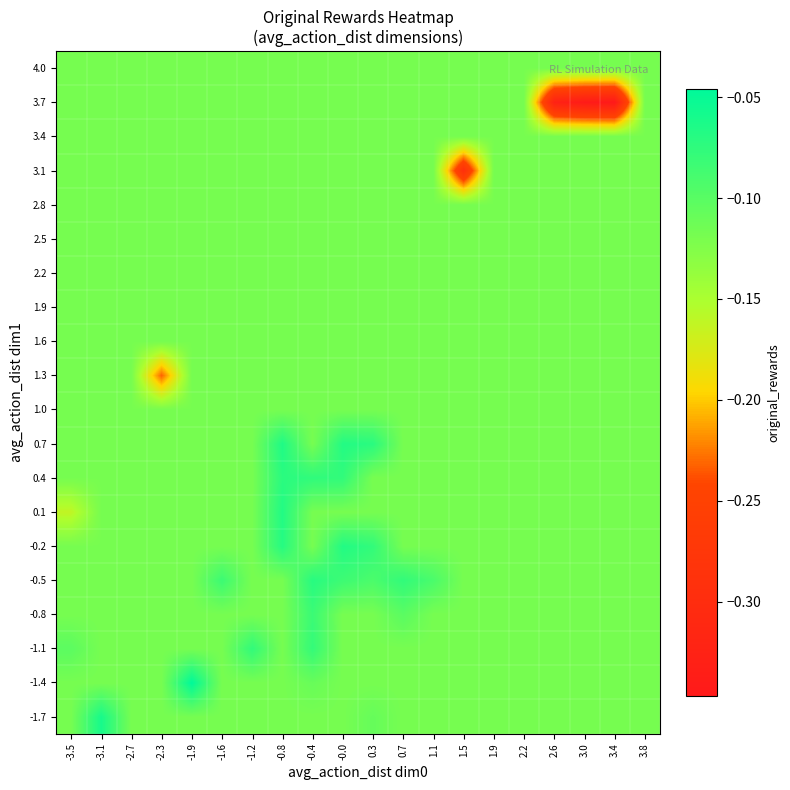

Reading left to right, extract all data points from this chart.

-1.7: -3.5=-0.1	-3.1=-0.1	-2.7=-0.1	-2.3=-0.1	-1.9=-0.1	-1.6=-0.1	-1.2=-0.1	-0.8=-0.1	-0.4=-0.1	-0.0=-0.1	0.3=-0.1	0.7=-0.1	1.1=-0.1	1.5=-0.1	1.9=-0.1	2.2=-0.1	2.6=-0.1	3.0=-0.1	3.4=-0.1	3.8=-0.1
-1.4: -3.5=-0.1	-3.1=-0.1	-2.7=-0.1	-2.3=-0.1	-1.9=-0.0	-1.6=-0.1	-1.2=-0.1	-0.8=-0.1	-0.4=-0.1	-0.0=-0.1	0.3=-0.1	0.7=-0.1	1.1=-0.1	1.5=-0.1	1.9=-0.1	2.2=-0.1	2.6=-0.1	3.0=-0.1	3.4=-0.1	3.8=-0.1
-1.1: -3.5=-0.1	-3.1=-0.1	-2.7=-0.1	-2.3=-0.1	-1.9=-0.1	-1.6=-0.1	-1.2=-0.1	-0.8=-0.1	-0.4=-0.1	-0.0=-0.1	0.3=-0.1	0.7=-0.1	1.1=-0.1	1.5=-0.1	1.9=-0.1	2.2=-0.1	2.6=-0.1	3.0=-0.1	3.4=-0.1	3.8=-0.1
-0.8: -3.5=-0.1	-3.1=-0.1	-2.7=-0.1	-2.3=-0.1	-1.9=-0.1	-1.6=-0.1	-1.2=-0.1	-0.8=-0.1	-0.4=-0.1	-0.0=-0.1	0.3=-0.1	0.7=-0.1	1.1=-0.1	1.5=-0.1	1.9=-0.1	2.2=-0.1	2.6=-0.1	3.0=-0.1	3.4=-0.1	3.8=-0.1
-0.5: -3.5=-0.1	-3.1=-0.1	-2.7=-0.1	-2.3=-0.1	-1.9=-0.1	-1.6=-0.1	-1.2=-0.1	-0.8=-0.1	-0.4=-0.1	-0.0=-0.1	0.3=-0.1	0.7=-0.1	1.1=-0.1	1.5=-0.1	1.9=-0.1	2.2=-0.1	2.6=-0.1	3.0=-0.1	3.4=-0.1	3.8=-0.1
-0.2: -3.5=-0.1	-3.1=-0.1	-2.7=-0.1	-2.3=-0.1	-1.9=-0.1	-1.6=-0.1	-1.2=-0.1	-0.8=-0.1	-0.4=-0.1	-0.0=-0.1	0.3=-0.1	0.7=-0.1	1.1=-0.1	1.5=-0.1	1.9=-0.1	2.2=-0.1	2.6=-0.1	3.0=-0.1	3.4=-0.1	3.8=-0.1
0.1: -3.5=-0.2	-3.1=-0.1	-2.7=-0.1	-2.3=-0.1	-1.9=-0.1	-1.6=-0.1	-1.2=-0.1	-0.8=-0.1	-0.4=-0.1	-0.0=-0.1	0.3=-0.1	0.7=-0.1	1.1=-0.1	1.5=-0.1	1.9=-0.1	2.2=-0.1	2.6=-0.1	3.0=-0.1	3.4=-0.1	3.8=-0.1
0.4: -3.5=-0.1	-3.1=-0.1	-2.7=-0.1	-2.3=-0.1	-1.9=-0.1	-1.6=-0.1	-1.2=-0.1	-0.8=-0.1	-0.4=-0.1	-0.0=-0.1	0.3=-0.1	0.7=-0.1	1.1=-0.1	1.5=-0.1	1.9=-0.1	2.2=-0.1	2.6=-0.1	3.0=-0.1	3.4=-0.1	3.8=-0.1
0.7: -3.5=-0.1	-3.1=-0.1	-2.7=-0.1	-2.3=-0.1	-1.9=-0.1	-1.6=-0.1	-1.2=-0.1	-0.8=-0.1	-0.4=-0.1	-0.0=-0.1	0.3=-0.1	0.7=-0.1	1.1=-0.1	1.5=-0.1	1.9=-0.1	2.2=-0.1	2.6=-0.1	3.0=-0.1	3.4=-0.1	3.8=-0.1
1.0: -3.5=-0.1	-3.1=-0.1	-2.7=-0.1	-2.3=-0.1	-1.9=-0.1	-1.6=-0.1	-1.2=-0.1	-0.8=-0.1	-0.4=-0.1	-0.0=-0.1	0.3=-0.1	0.7=-0.1	1.1=-0.1	1.5=-0.1	1.9=-0.1	2.2=-0.1	2.6=-0.1	3.0=-0.1	3.4=-0.1	3.8=-0.1
1.3: -3.5=-0.1	-3.1=-0.1	-2.7=-0.1	-2.3=-0.2	-1.9=-0.1	-1.6=-0.1	-1.2=-0.1	-0.8=-0.1	-0.4=-0.1	-0.0=-0.1	0.3=-0.1	0.7=-0.1	1.1=-0.1	1.5=-0.1	1.9=-0.1	2.2=-0.1	2.6=-0.1	3.0=-0.1	3.4=-0.1	3.8=-0.1
1.6: -3.5=-0.1	-3.1=-0.1	-2.7=-0.1	-2.3=-0.1	-1.9=-0.1	-1.6=-0.1	-1.2=-0.1	-0.8=-0.1	-0.4=-0.1	-0.0=-0.1	0.3=-0.1	0.7=-0.1	1.1=-0.1	1.5=-0.1	1.9=-0.1	2.2=-0.1	2.6=-0.1	3.0=-0.1	3.4=-0.1	3.8=-0.1
1.9: -3.5=-0.1	-3.1=-0.1	-2.7=-0.1	-2.3=-0.1	-1.9=-0.1	-1.6=-0.1	-1.2=-0.1	-0.8=-0.1	-0.4=-0.1	-0.0=-0.1	0.3=-0.1	0.7=-0.1	1.1=-0.1	1.5=-0.1	1.9=-0.1	2.2=-0.1	2.6=-0.1	3.0=-0.1	3.4=-0.1	3.8=-0.1
2.2: -3.5=-0.1	-3.1=-0.1	-2.7=-0.1	-2.3=-0.1	-1.9=-0.1	-1.6=-0.1	-1.2=-0.1	-0.8=-0.1	-0.4=-0.1	-0.0=-0.1	0.3=-0.1	0.7=-0.1	1.1=-0.1	1.5=-0.1	1.9=-0.1	2.2=-0.1	2.6=-0.1	3.0=-0.1	3.4=-0.1	3.8=-0.1
2.5: -3.5=-0.1	-3.1=-0.1	-2.7=-0.1	-2.3=-0.1	-1.9=-0.1	-1.6=-0.1	-1.2=-0.1	-0.8=-0.1	-0.4=-0.1	-0.0=-0.1	0.3=-0.1	0.7=-0.1	1.1=-0.1	1.5=-0.1	1.9=-0.1	2.2=-0.1	2.6=-0.1	3.0=-0.1	3.4=-0.1	3.8=-0.1
2.8: -3.5=-0.1	-3.1=-0.1	-2.7=-0.1	-2.3=-0.1	-1.9=-0.1	-1.6=-0.1	-1.2=-0.1	-0.8=-0.1	-0.4=-0.1	-0.0=-0.1	0.3=-0.1	0.7=-0.1	1.1=-0.1	1.5=-0.1	1.9=-0.1	2.2=-0.1	2.6=-0.1	3.0=-0.1	3.4=-0.1	3.8=-0.1
3.1: -3.5=-0.1	-3.1=-0.1	-2.7=-0.1	-2.3=-0.1	-1.9=-0.1	-1.6=-0.1	-1.2=-0.1	-0.8=-0.1	-0.4=-0.1	-0.0=-0.1	0.3=-0.1	0.7=-0.1	1.1=-0.1	1.5=-0.3	1.9=-0.1	2.2=-0.1	2.6=-0.1	3.0=-0.1	3.4=-0.1	3.8=-0.1
3.4: -3.5=-0.1	-3.1=-0.1	-2.7=-0.1	-2.3=-0.1	-1.9=-0.1	-1.6=-0.1	-1.2=-0.1	-0.8=-0.1	-0.4=-0.1	-0.0=-0.1	0.3=-0.1	0.7=-0.1	1.1=-0.1	1.5=-0.1	1.9=-0.1	2.2=-0.1	2.6=-0.1	3.0=-0.1	3.4=-0.1	3.8=-0.1
3.7: -3.5=-0.1	-3.1=-0.1	-2.7=-0.1	-2.3=-0.1	-1.9=-0.1	-1.6=-0.1	-1.2=-0.1	-0.8=-0.1	-0.4=-0.1	-0.0=-0.1	0.3=-0.1	0.7=-0.1	1.1=-0.1	1.5=-0.1	1.9=-0.1	2.2=-0.1	2.6=-0.3	3.0=-0.3	3.4=-0.3	3.8=-0.1
4.0: -3.5=-0.1	-3.1=-0.1	-2.7=-0.1	-2.3=-0.1	-1.9=-0.1	-1.6=-0.1	-1.2=-0.1	-0.8=-0.1	-0.4=-0.1	-0.0=-0.1	0.3=-0.1	0.7=-0.1	1.1=-0.1	1.5=-0.1	1.9=-0.1	2.2=-0.1	2.6=-0.1	3.0=-0.1	3.4=-0.1	3.8=-0.1